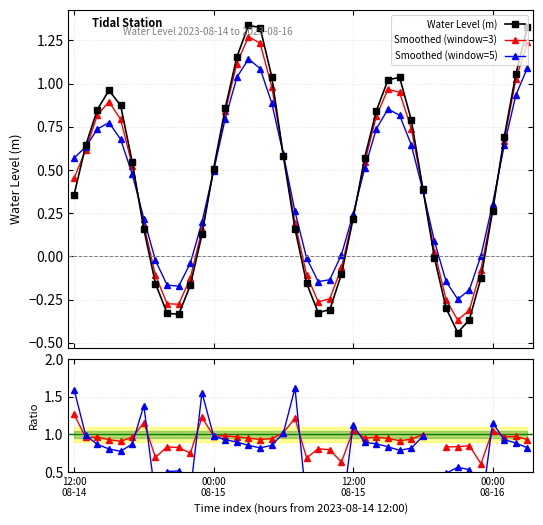

What is the sum of all Smoothed (window=3) values?

16.6